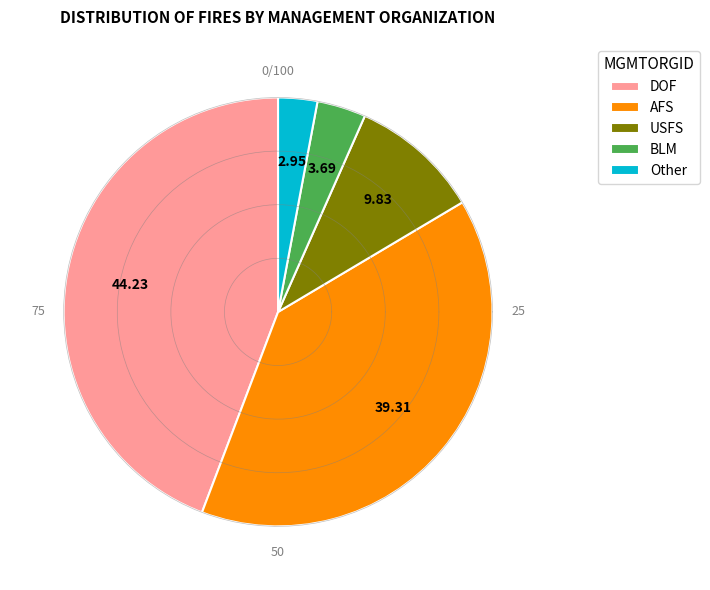

True or false: BLM accounts for 4% of the total.

True